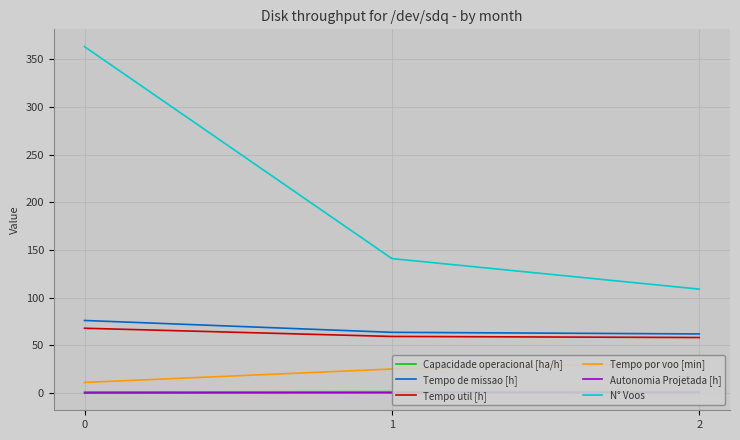

List the series in order of their peak value, lowest first.

Autonomia Projetada [h], Capacidade operacional [ha/h], Tempo por voo [min], Tempo util [h], Tempo de missao [h], N° Voos